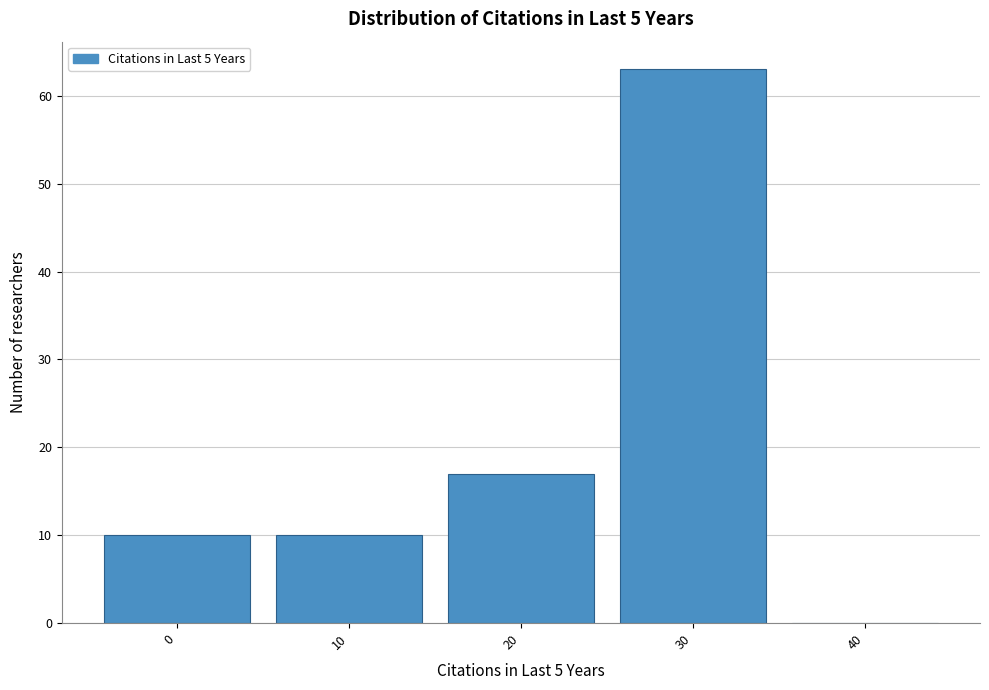

Reading right to left, what are all the values shown in this chart?

40=0	30=63	20=17	10=10	0=10